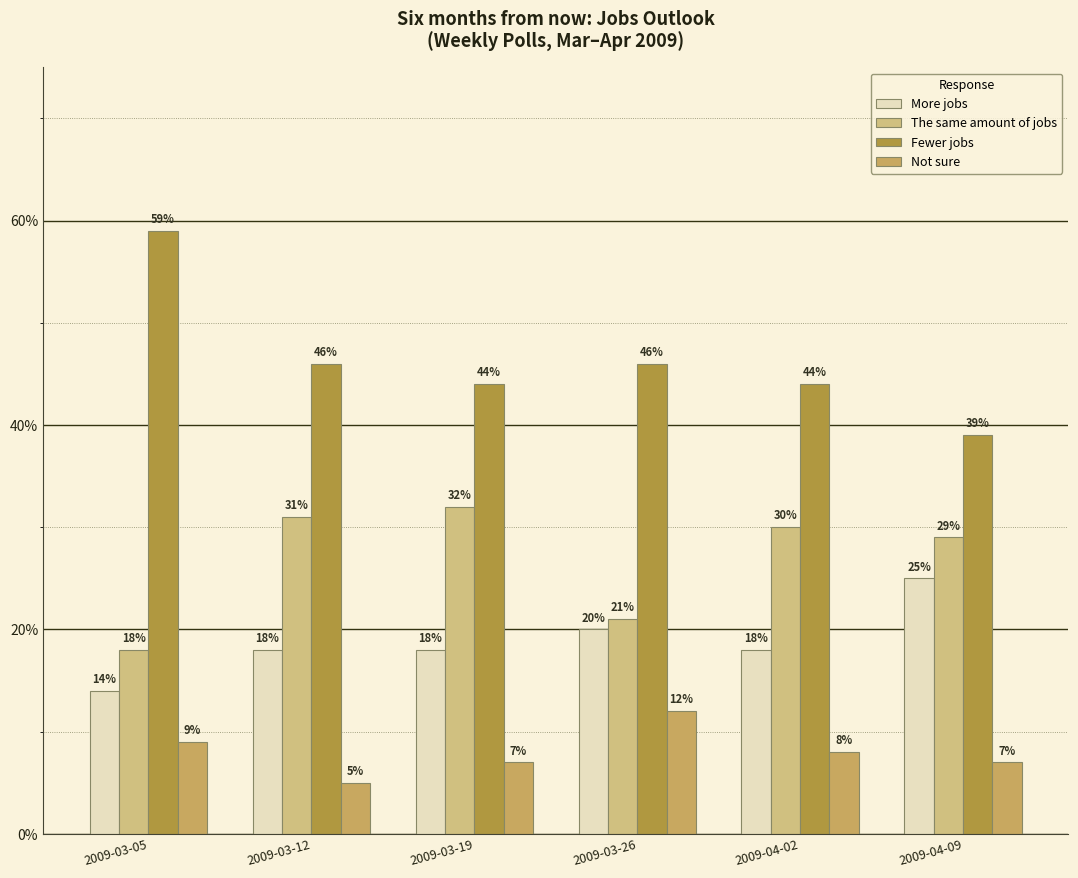

List the labels in order of More jobs value, smallest first.

2009-03-05, 2009-03-12, 2009-03-19, 2009-04-02, 2009-03-26, 2009-04-09